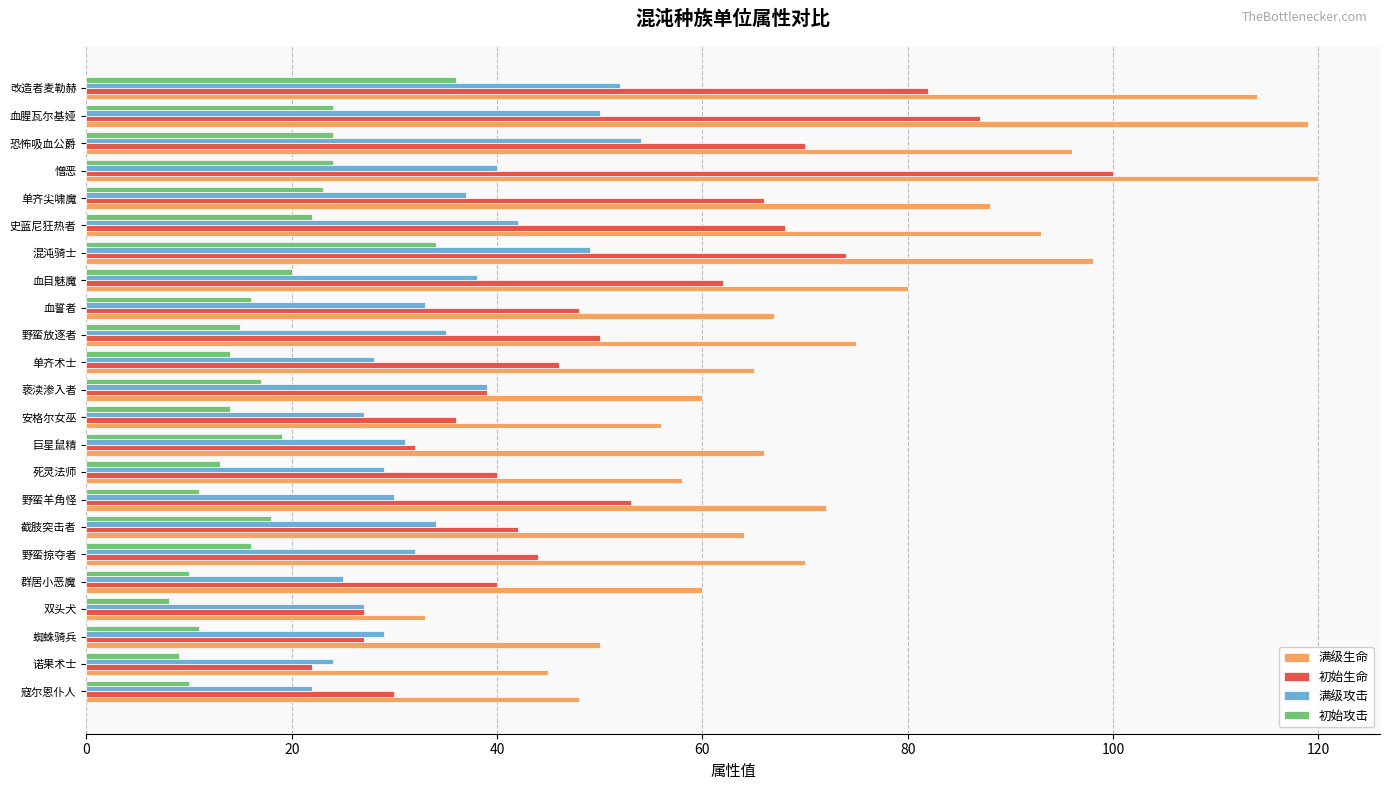

How many distinct data groups are displayed?

4